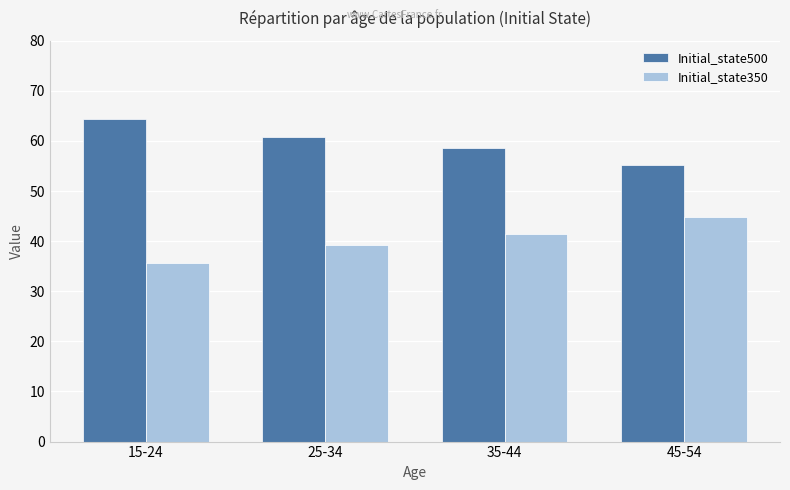

Rank the series at 45-54 from lowest to highest value.

Initial_state350, Initial_state500